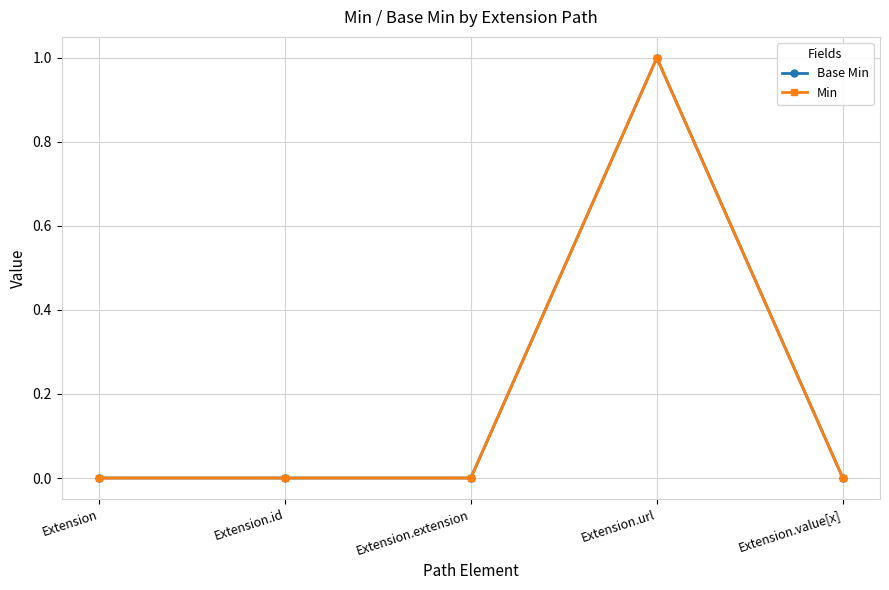

What is the sum of all Base Min values?

1